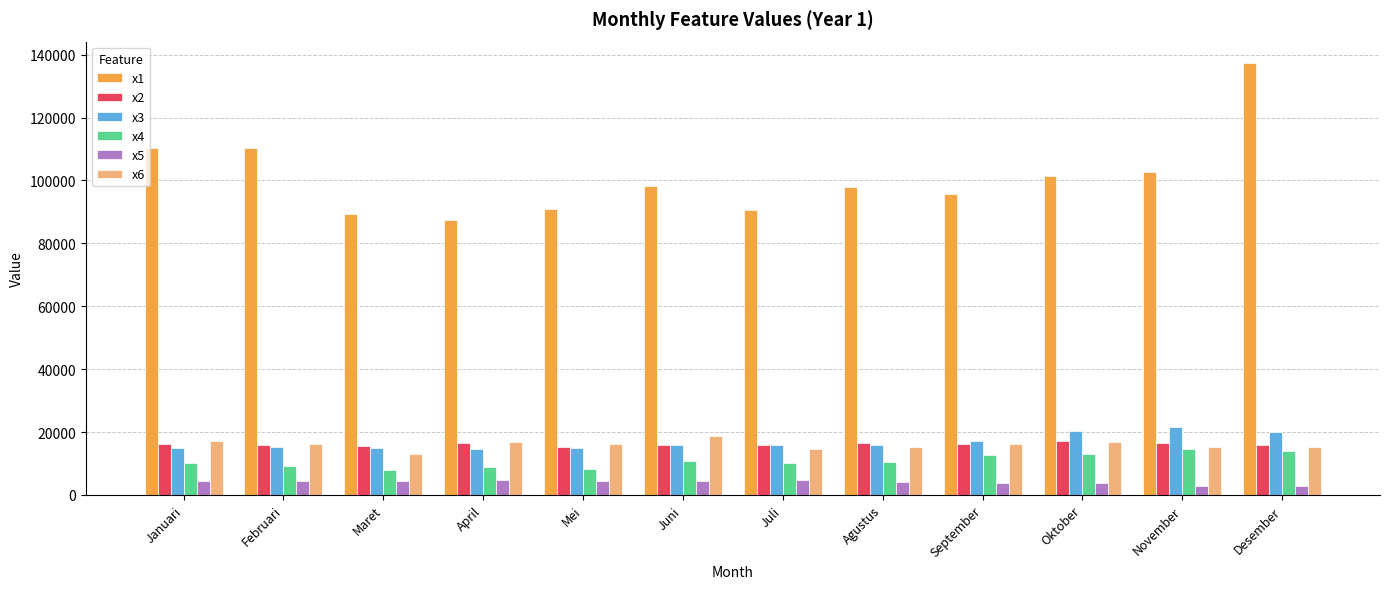

What is the difference between the highest and lowest values at September?

91884